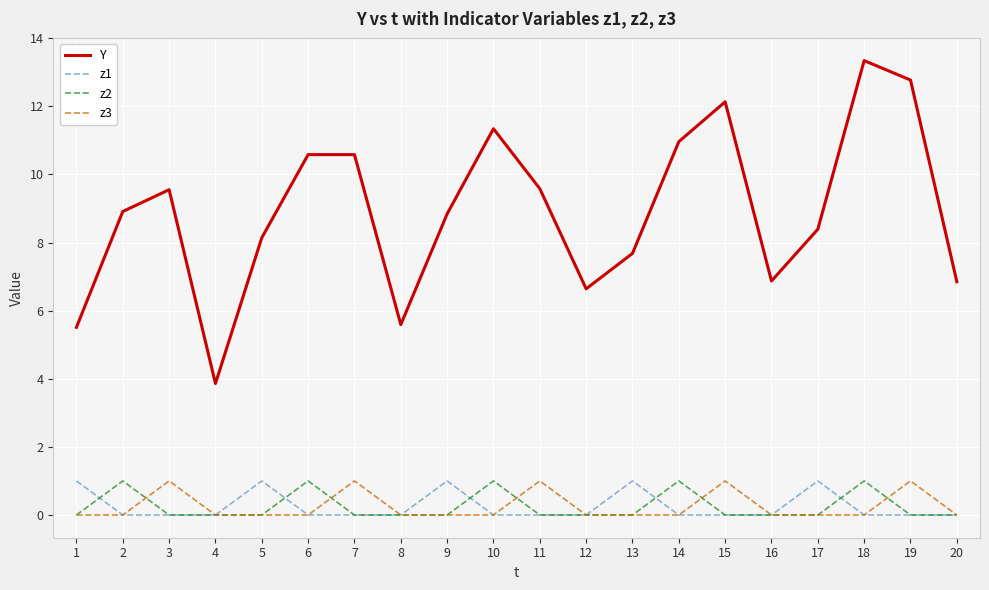

True or false: z2 has a value of 1.0 at 2.

True